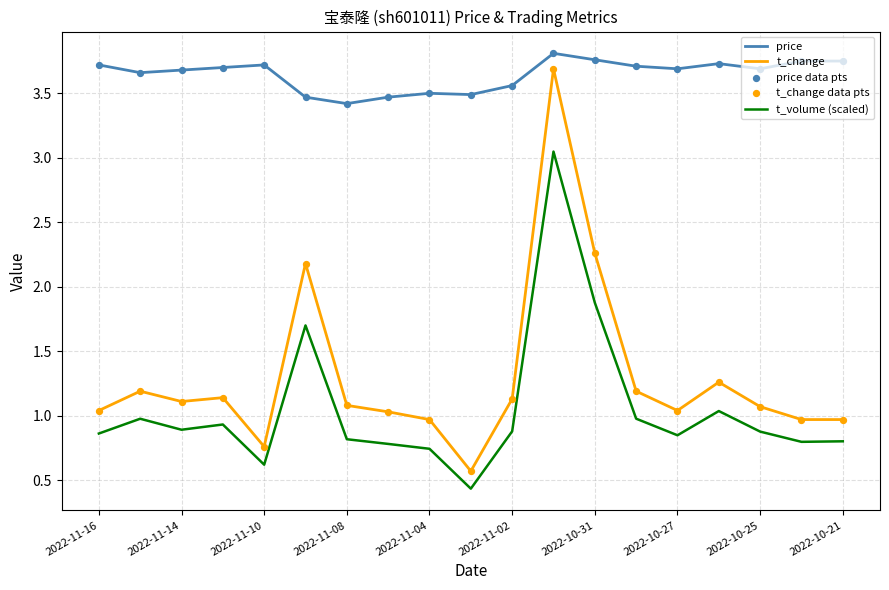

Which series has the largest total across all categories?

price